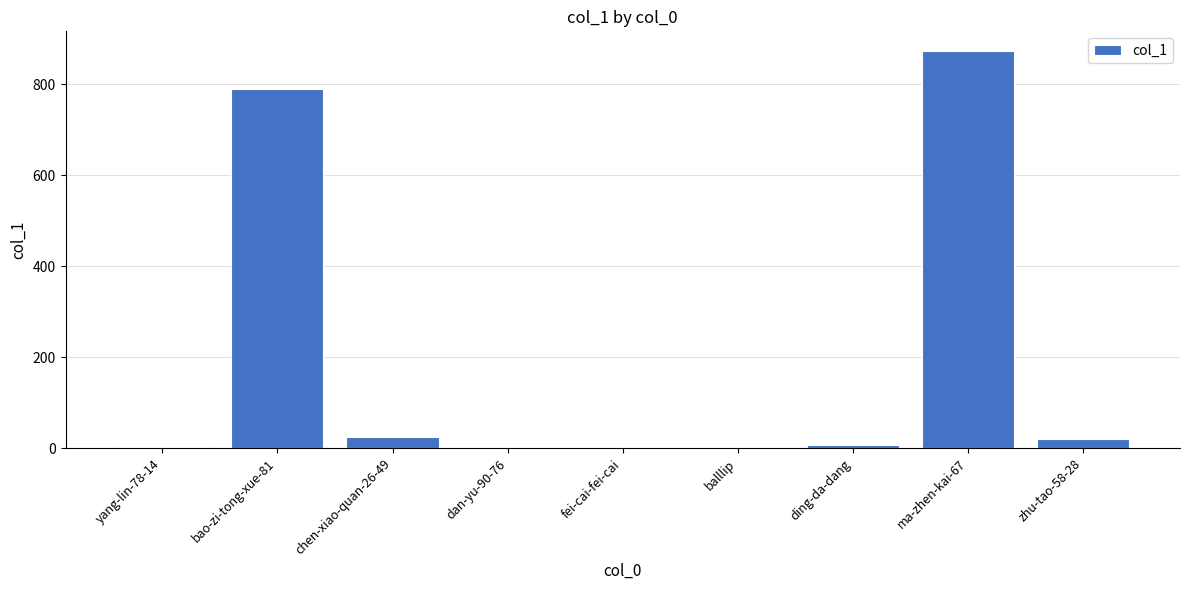

At which category does the chart reach its peak across all series?

ma-zhen-kai-67